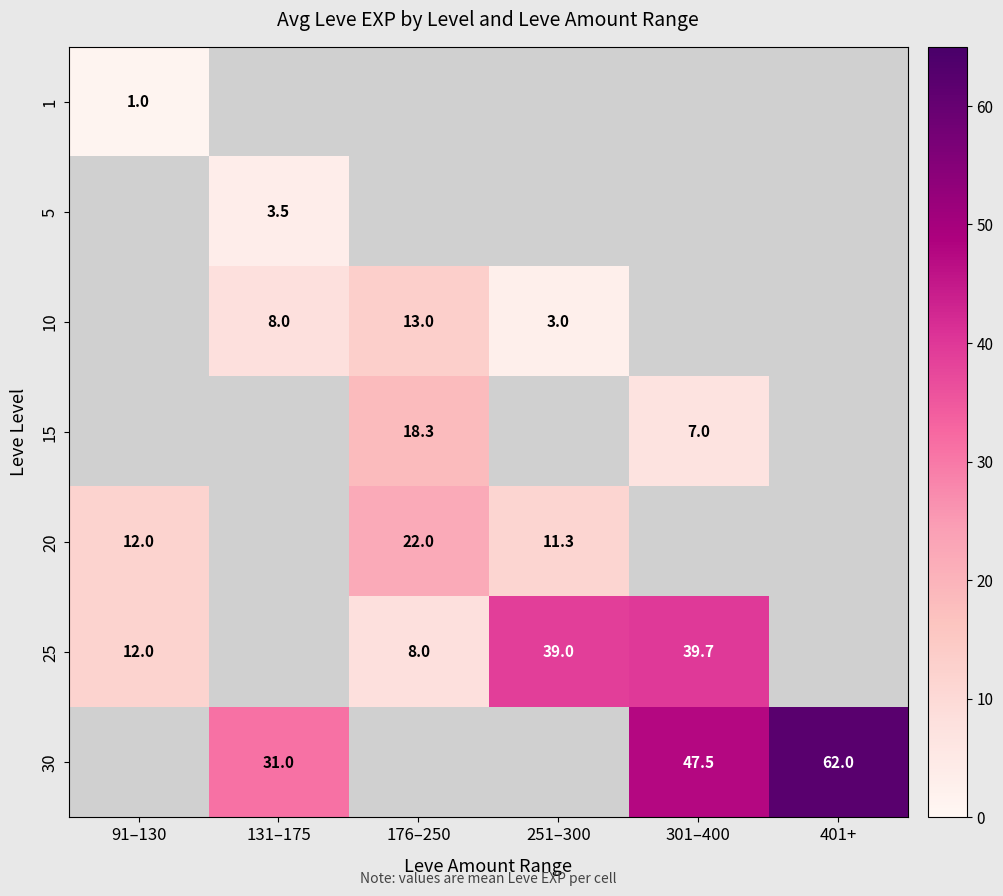

True or false: 15 has a value of 7.3 at 176–250.

False